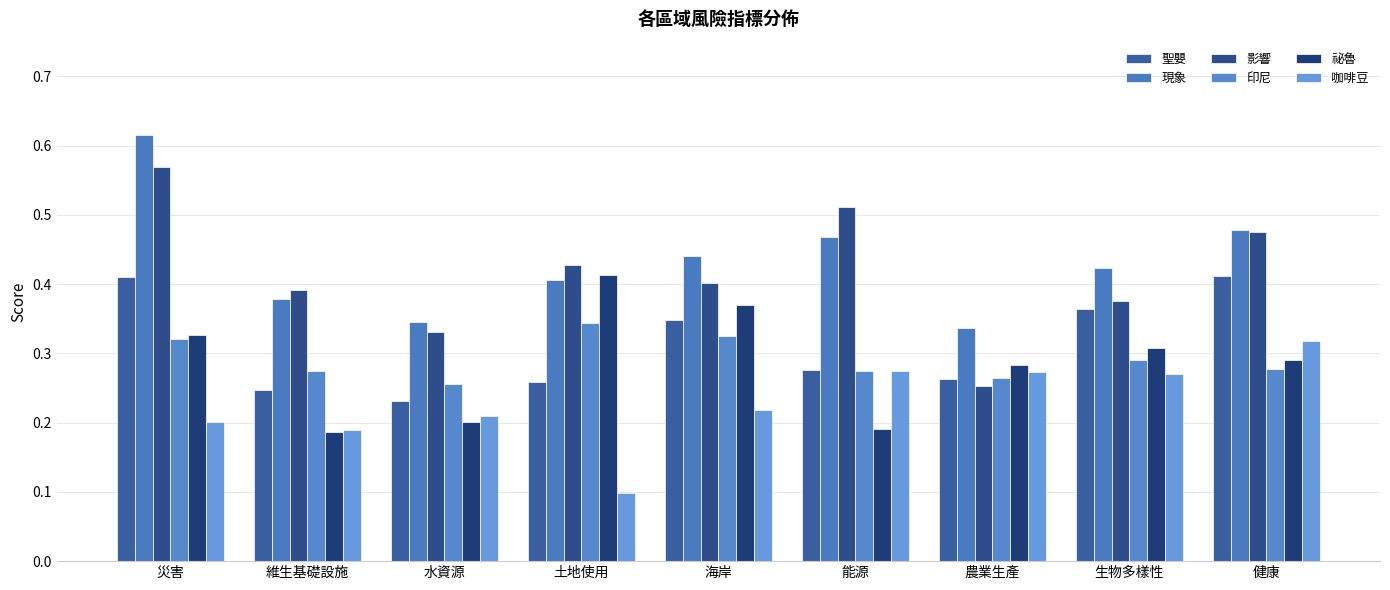

What is the label of the 1st bar from the left?

災害